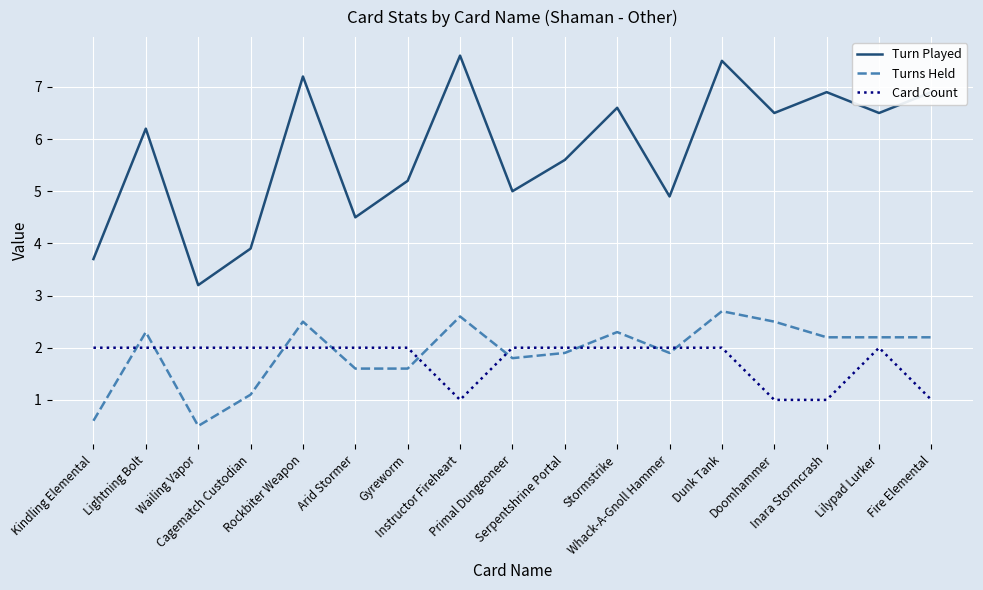

What is the difference between the Turn Played values at Inara Stormcrash and Arid Stormer?

2.4